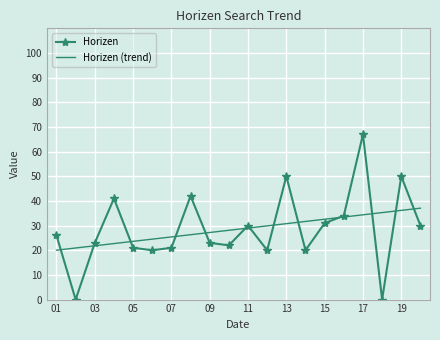

True or false: Horizen (trend) has more than 0 points higher than both neighbors.

False